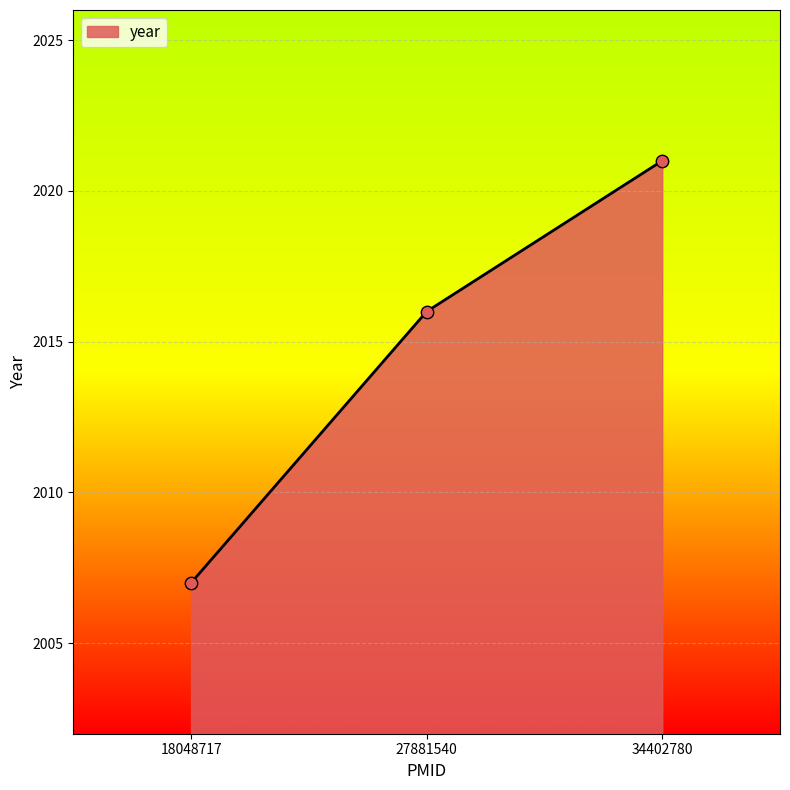

What is the change in value from 27881540 to 34402780?

+5